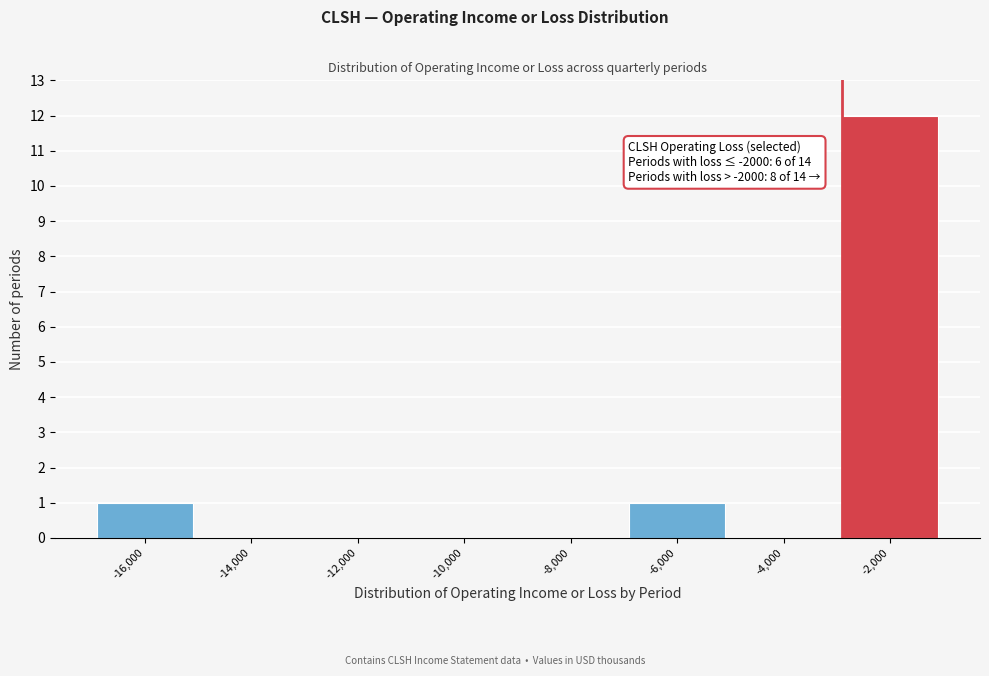

Reading left to right, what are all the values shown in this chart?

-16,000=1	-14,000=0	-12,000=0	-10,000=0	-8,000=0	-6,000=1	-4,000=0	-2,000=12